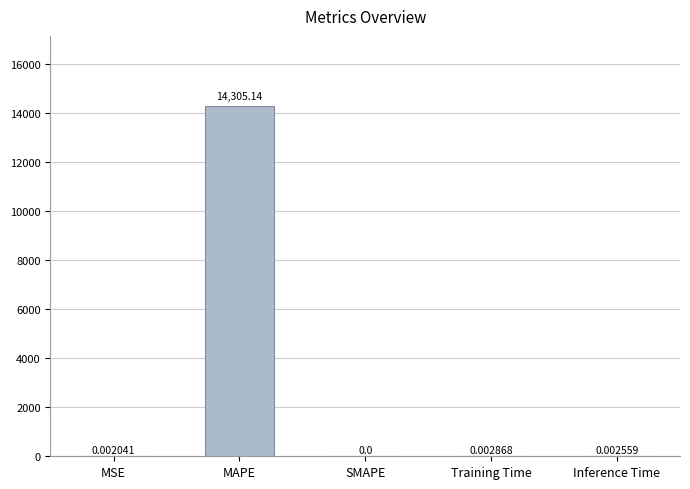

The value at Inference Time is 0.0. True or false?

True